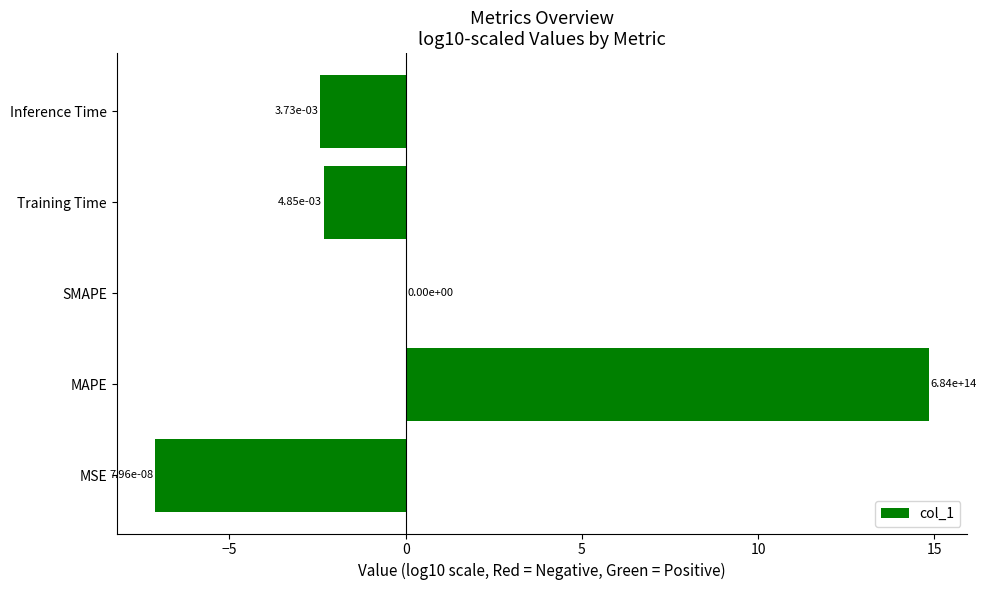

The value at SMAPE is 0.0. True or false?

True